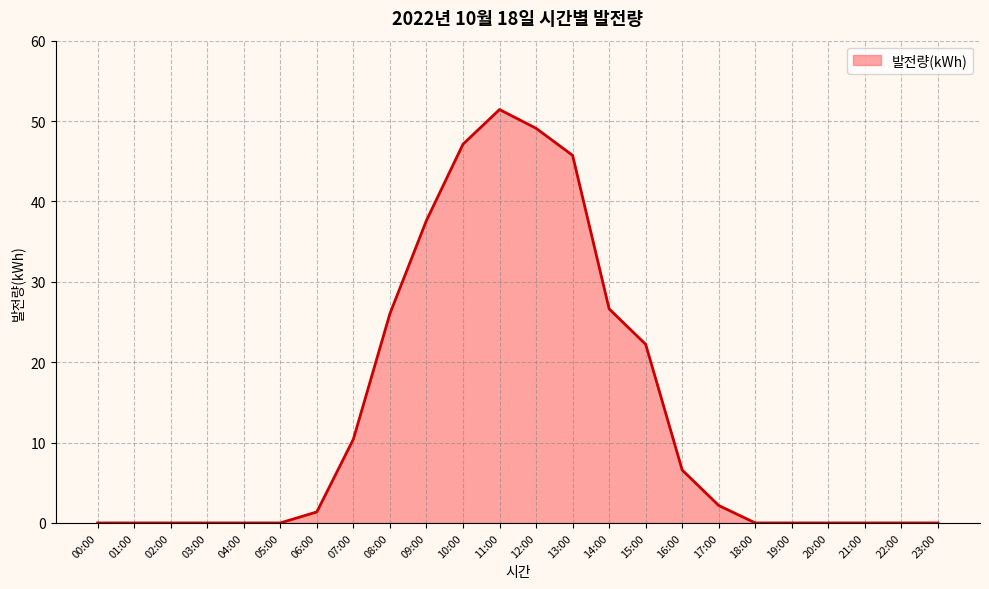

Reading left to right, list all the values displayed in this chart.

00:00=0.0	01:00=0.0	02:00=0.0	03:00=0.0	04:00=0.0	05:00=0.0	06:00=1.4	07:00=10.4	08:00=26.0	09:00=37.6	10:00=47.1	11:00=51.4	12:00=49.1	13:00=45.7	14:00=26.6	15:00=22.2	16:00=6.6	17:00=2.2	18:00=0.0	19:00=0.0	20:00=0.0	21:00=0.0	22:00=0.0	23:00=0.0